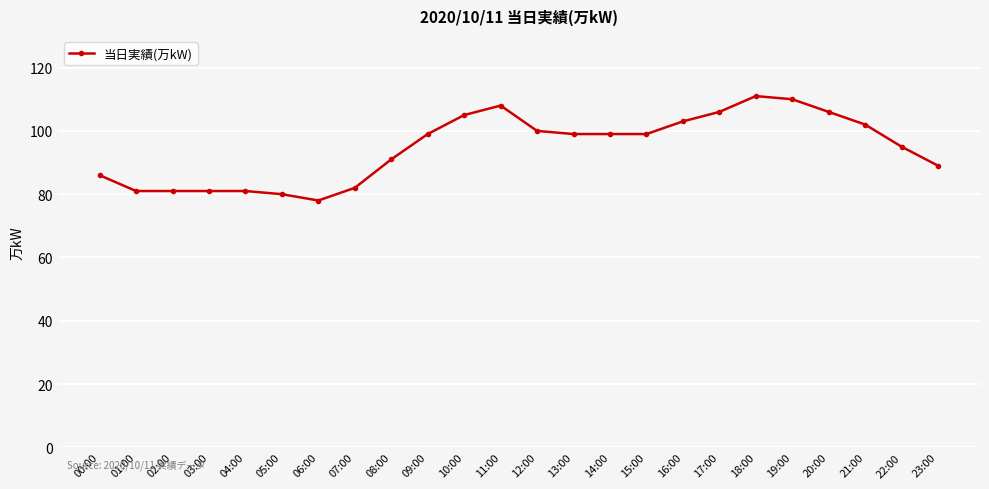

What is the average value?

95